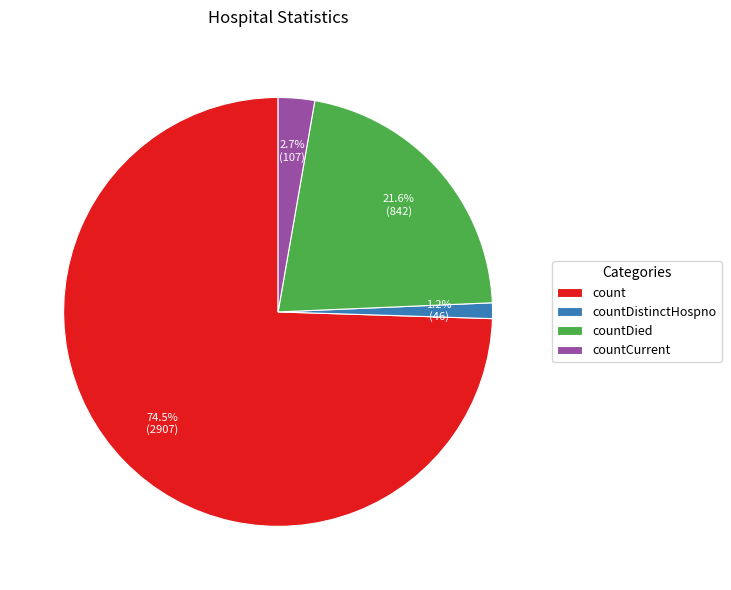

How many slices are in this pie chart?

4